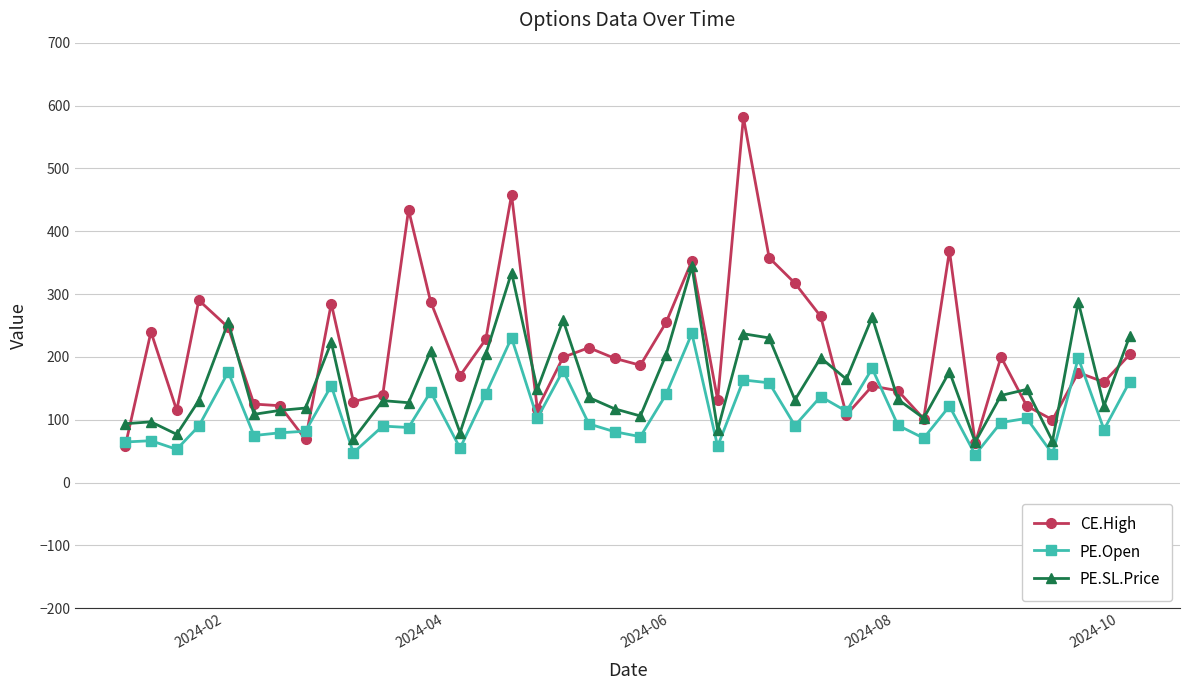

Does the chart display data point markers on the line(s)?

Yes